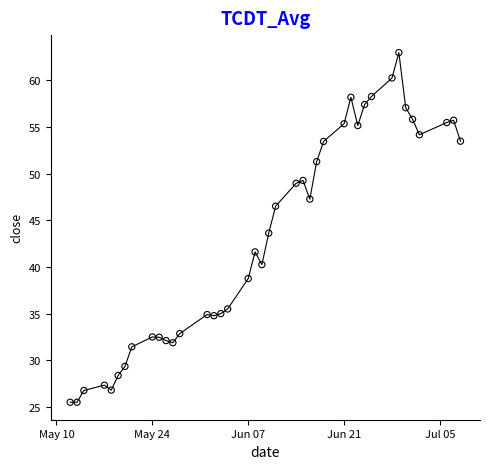

What is the range of Y values (max minus min)?

37.5